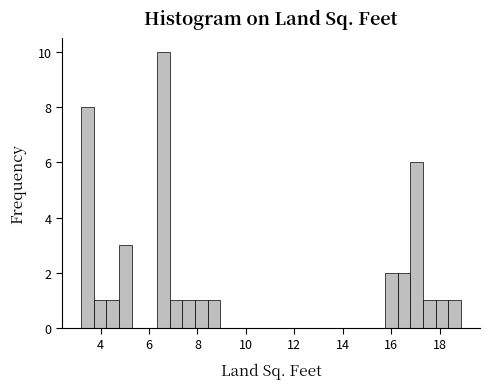

Read against the x-axis, roughly where is the centre of the tallest bar?

6.6